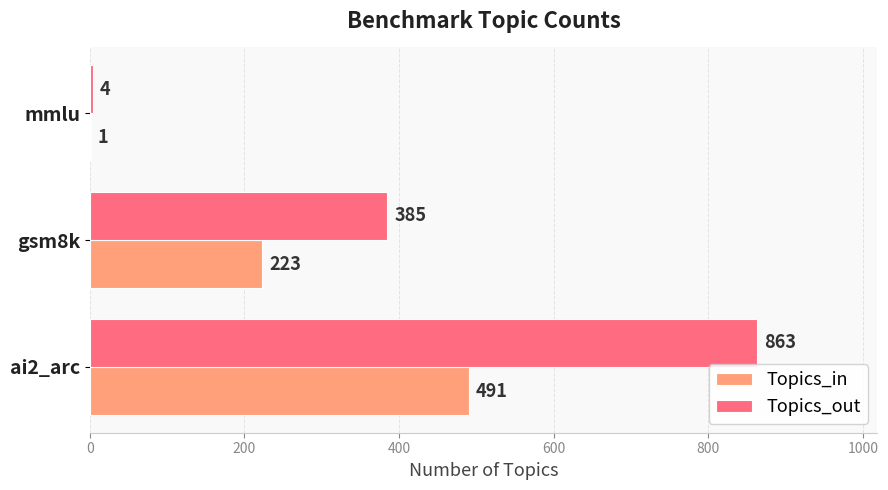

What is the total value across all series at mmlu?

5